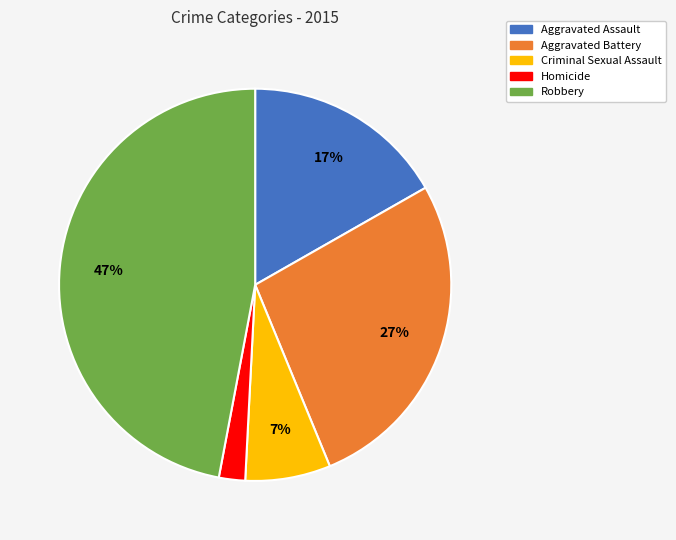

Rank the categories by value from highest to lowest.

Robbery, Aggravated Battery, Aggravated Assault, Criminal Sexual Assault, Homicide